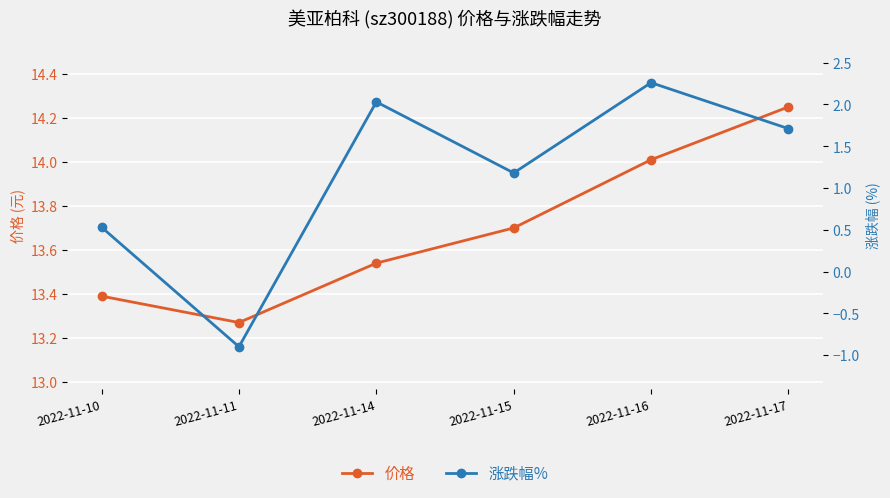

What value does the 涨跌幅% series have at 2022-11-16?

2.3